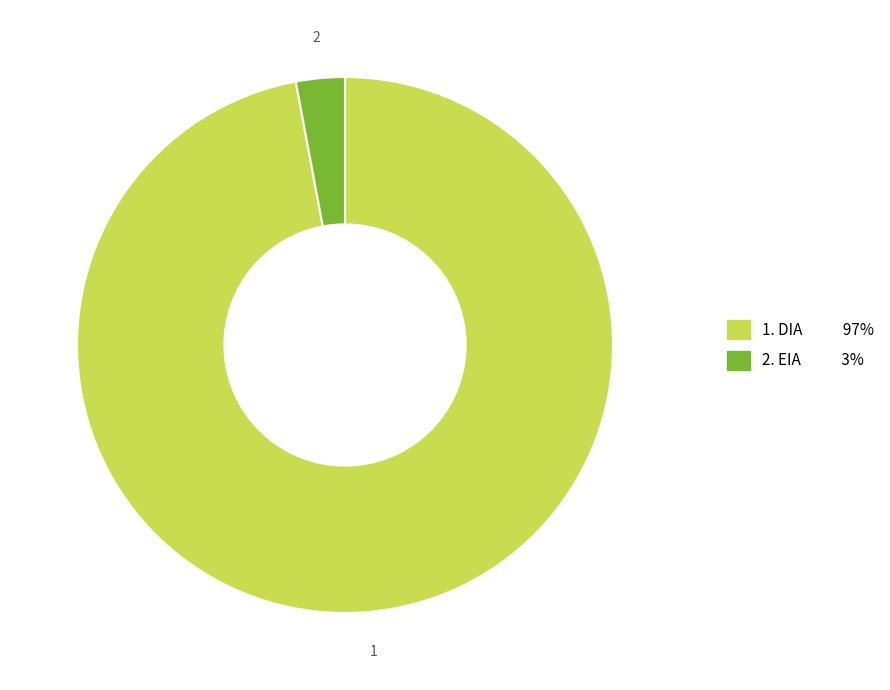

Is there any slice that represents more than half of the pie?

Yes